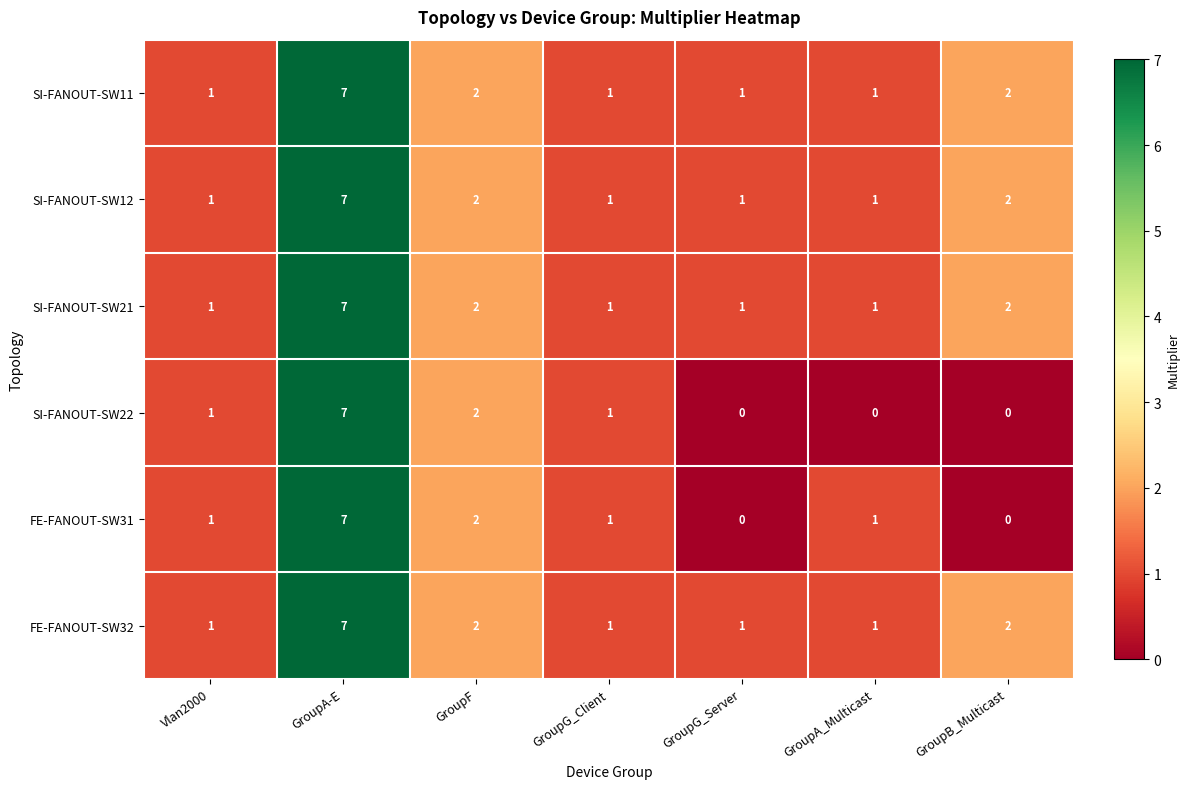

Which category has the highest value in the FE-FANOUT-SW31 series?

GroupA-E